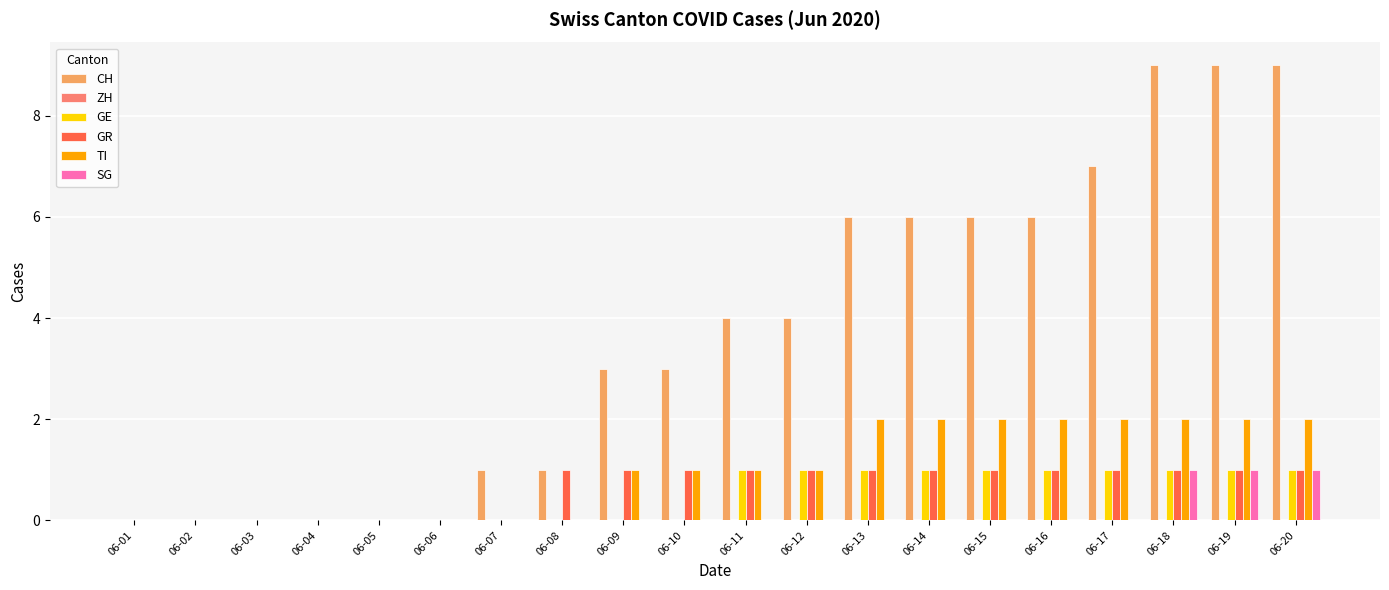

Which series has the largest total across all categories?

CH